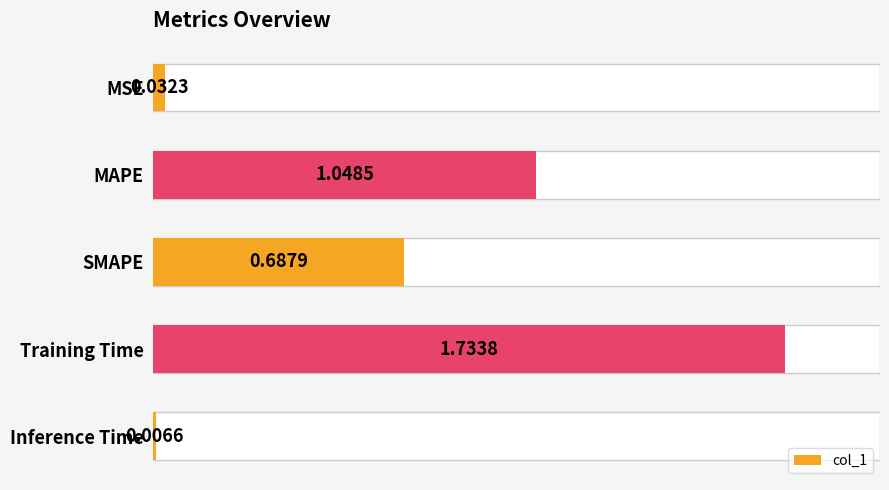

Count the number of data series in this chart.

1